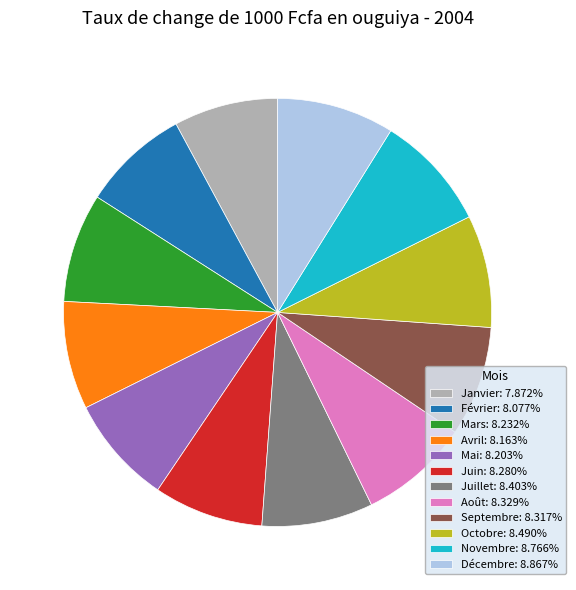

Count the number of slices in the pie.

12